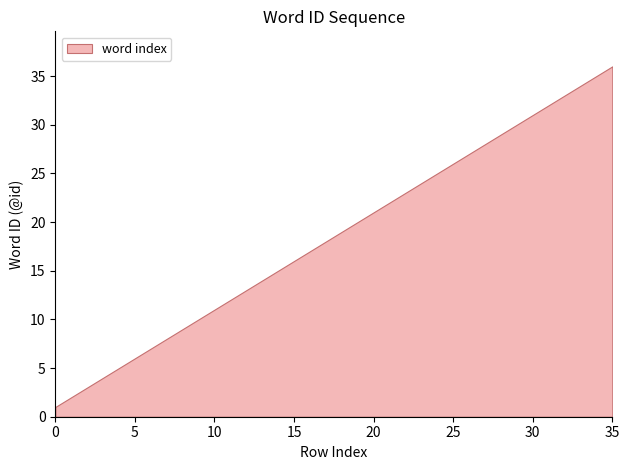

Rank the categories by value from lowest to highest.

0, 1, 2, 3, 4, 5, 6, 7, 8, 9, 10, 11, 12, 13, 14, 15, 16, 17, 18, 19, 20, 21, 22, 23, 24, 25, 26, 27, 28, 29, 30, 31, 32, 33, 34, 35